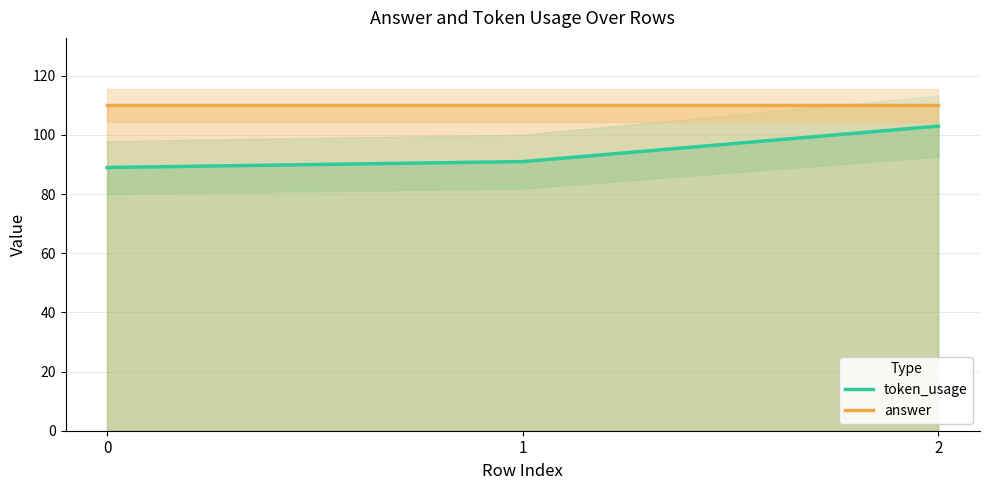

The answer series shows 144 at 2. True or false?

False